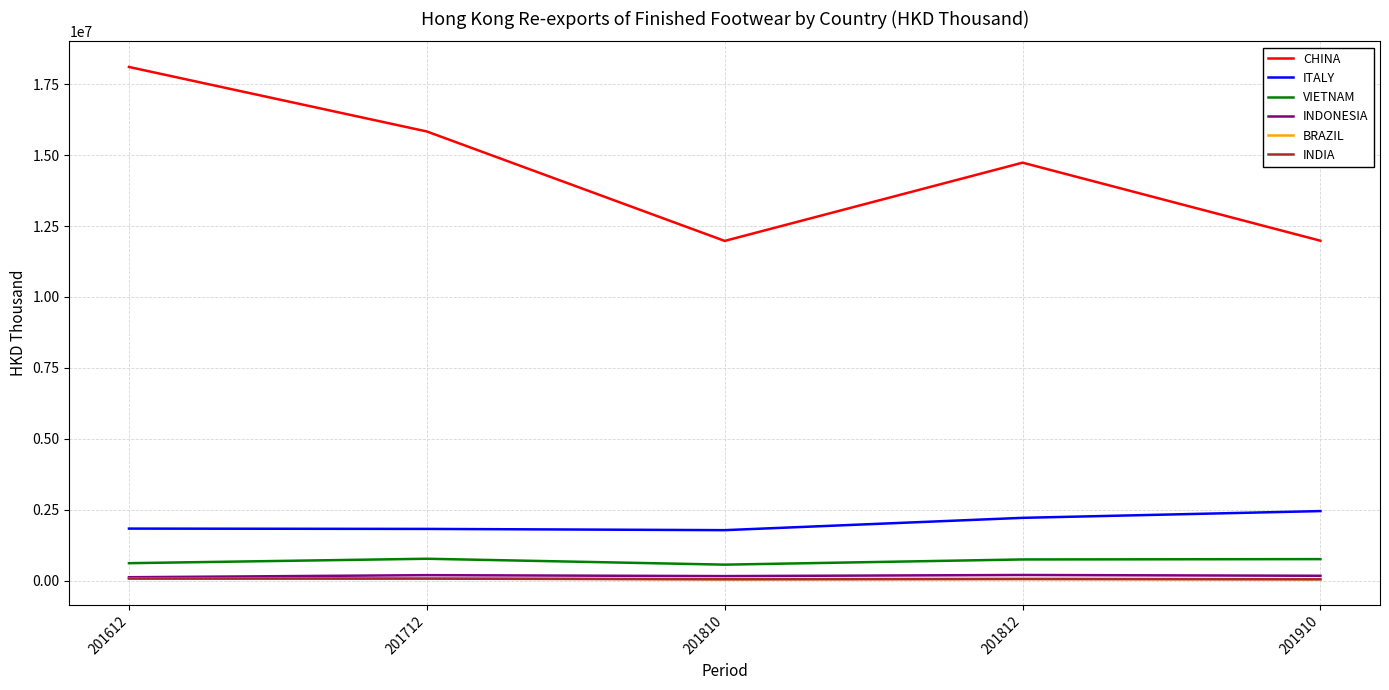

True or false: INDONESIA and ITALY cross at least once.

False